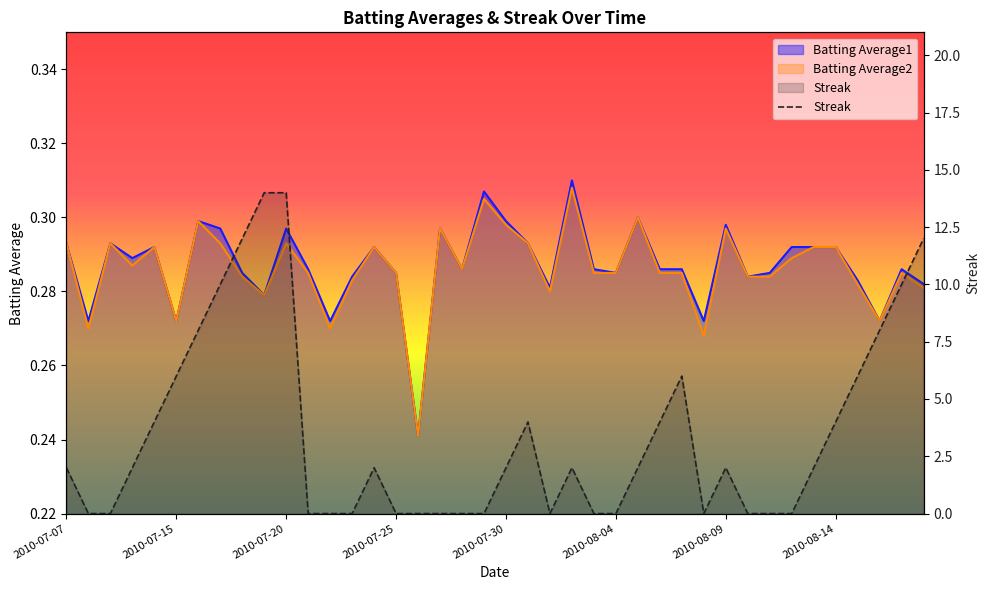

True or false: the data shows 14 at 2010-07-20.

True